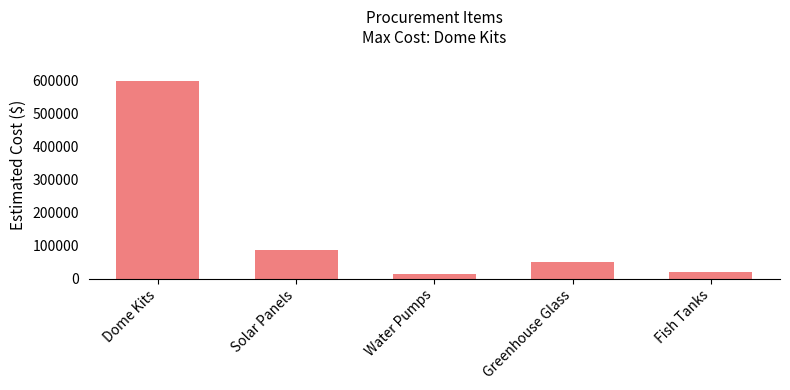

The chart shows a value of 20000 at Fish Tanks. True or false?

True